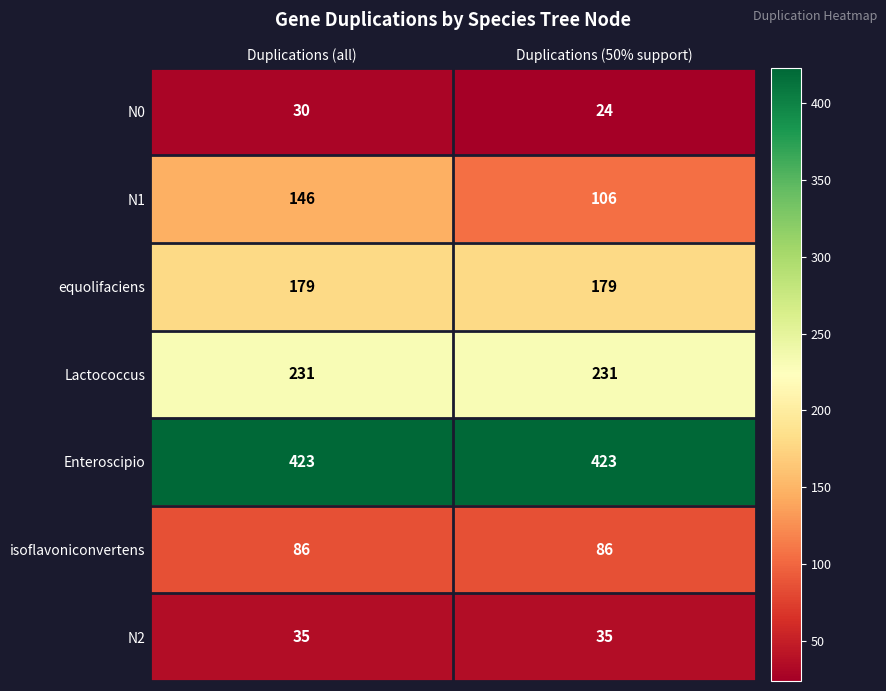

Is it true that equolifaciens equals 179 at Duplications (50% support)?

True